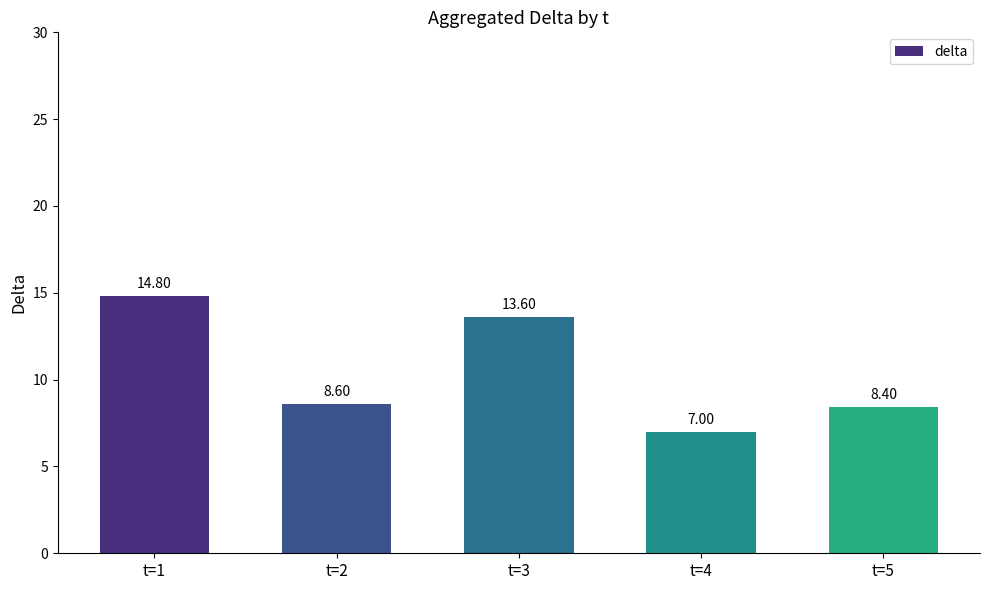

What is the ratio of the value at t=2 to the value at t=1?

0.6